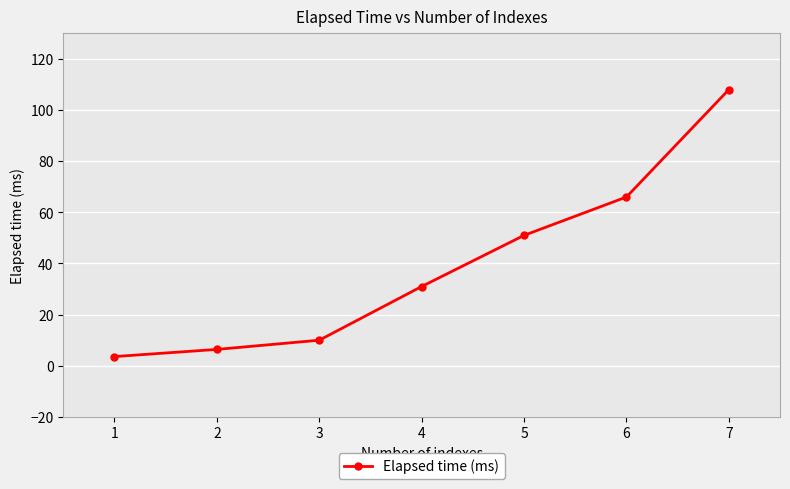

List the labels in order of value, smallest first.

1, 2, 3, 4, 5, 6, 7